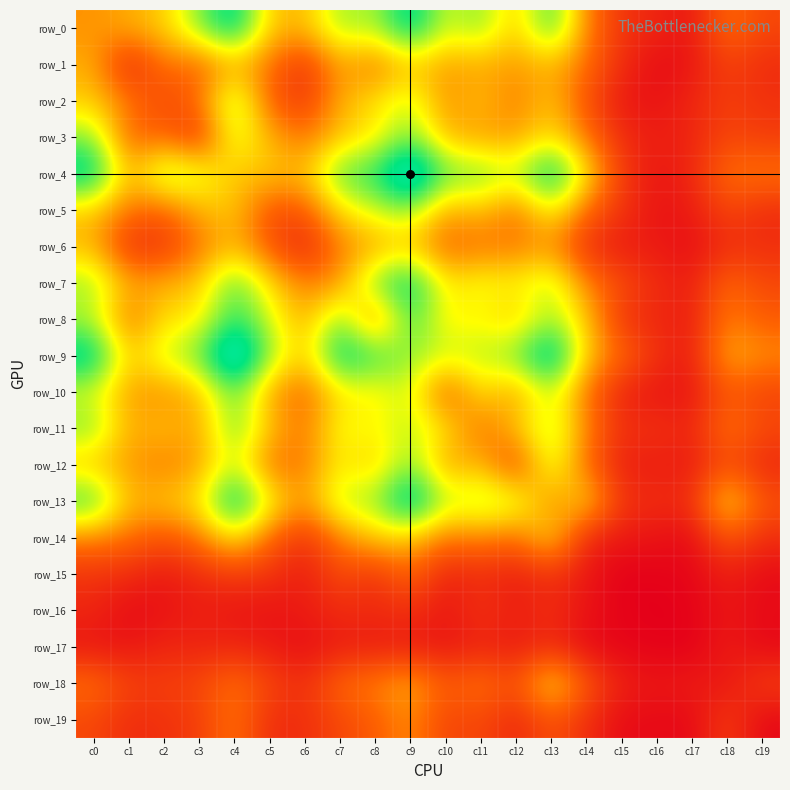

At which label is row_1 closest to 32?

c3